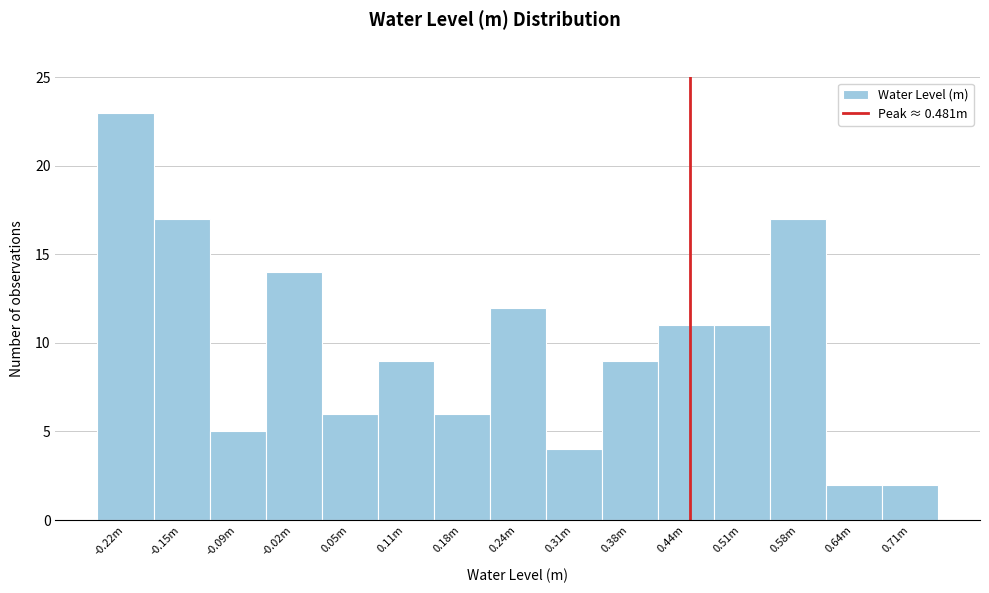

Reading left to right, what are all the values shown in this chart?

23	17	5	14	6	9	6	12	4	9	11	11	17	2	2